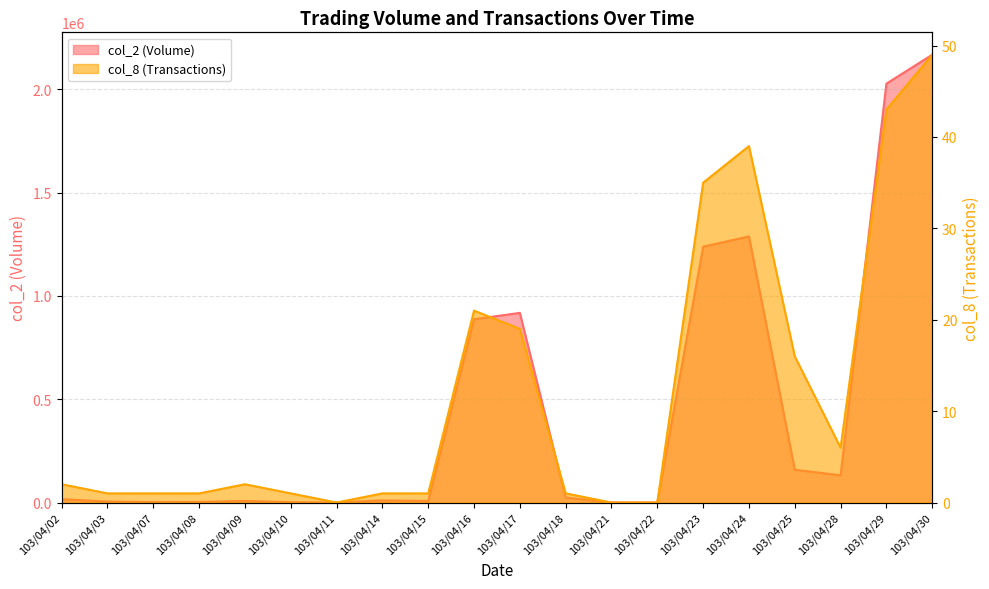

Which series has the largest total across all categories?

col_2 (Volume)